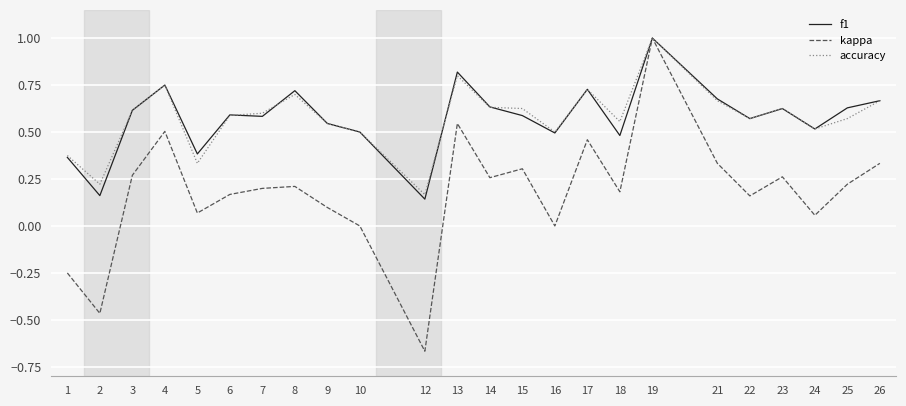

At which category is the sum across all series the highest?

19